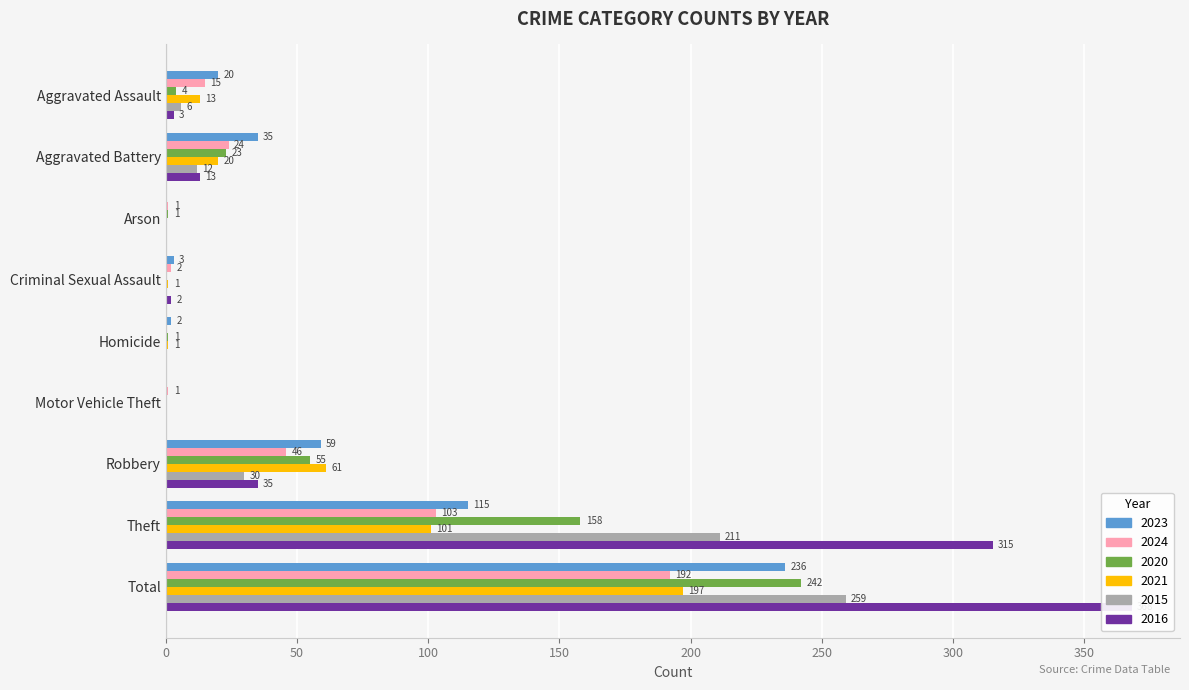

What is the label of the 1st bar from the left?

Aggravated Assault